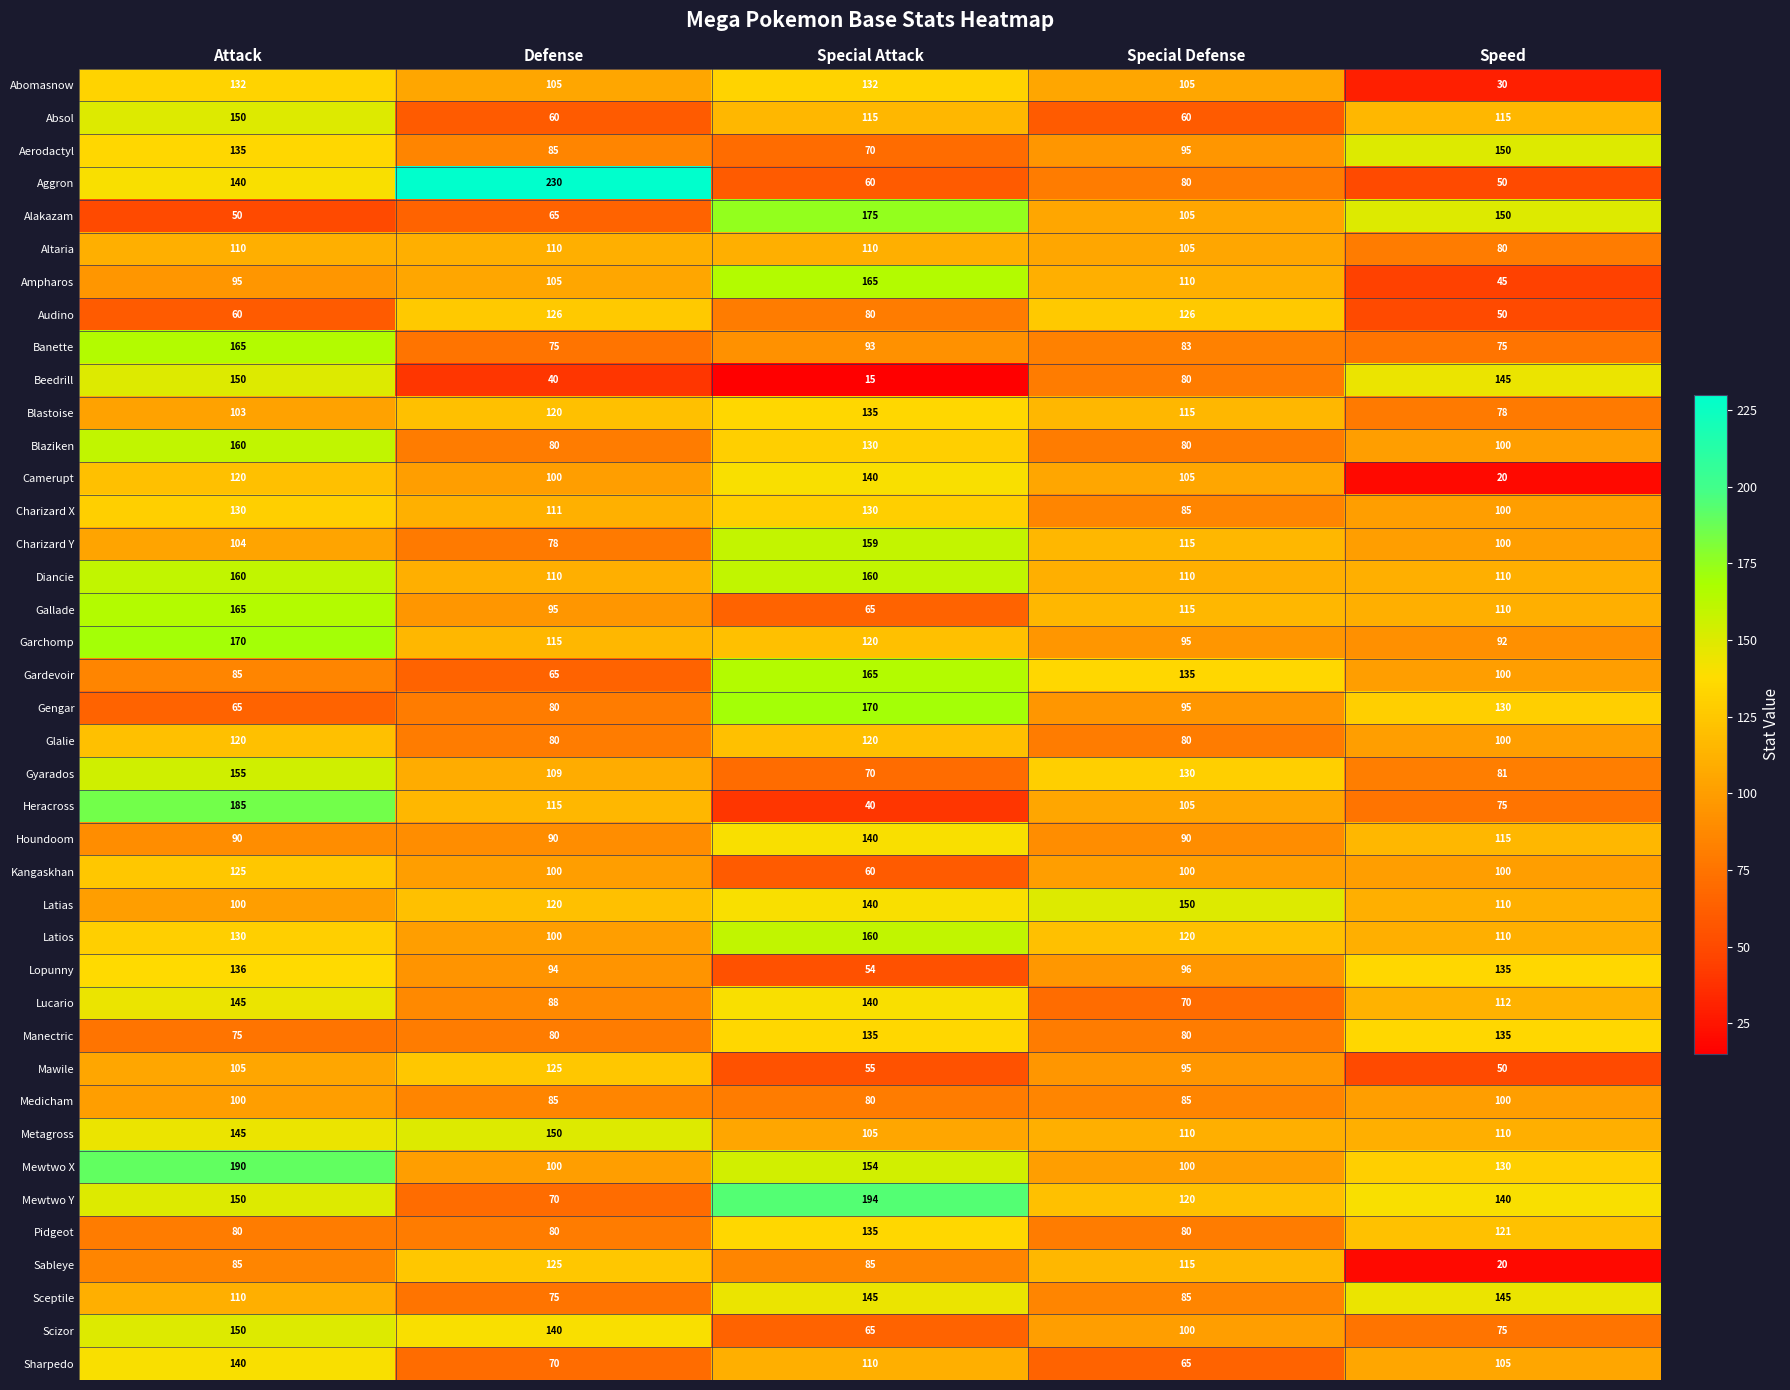

What is the difference between the highest and lowest values at Speed?

130